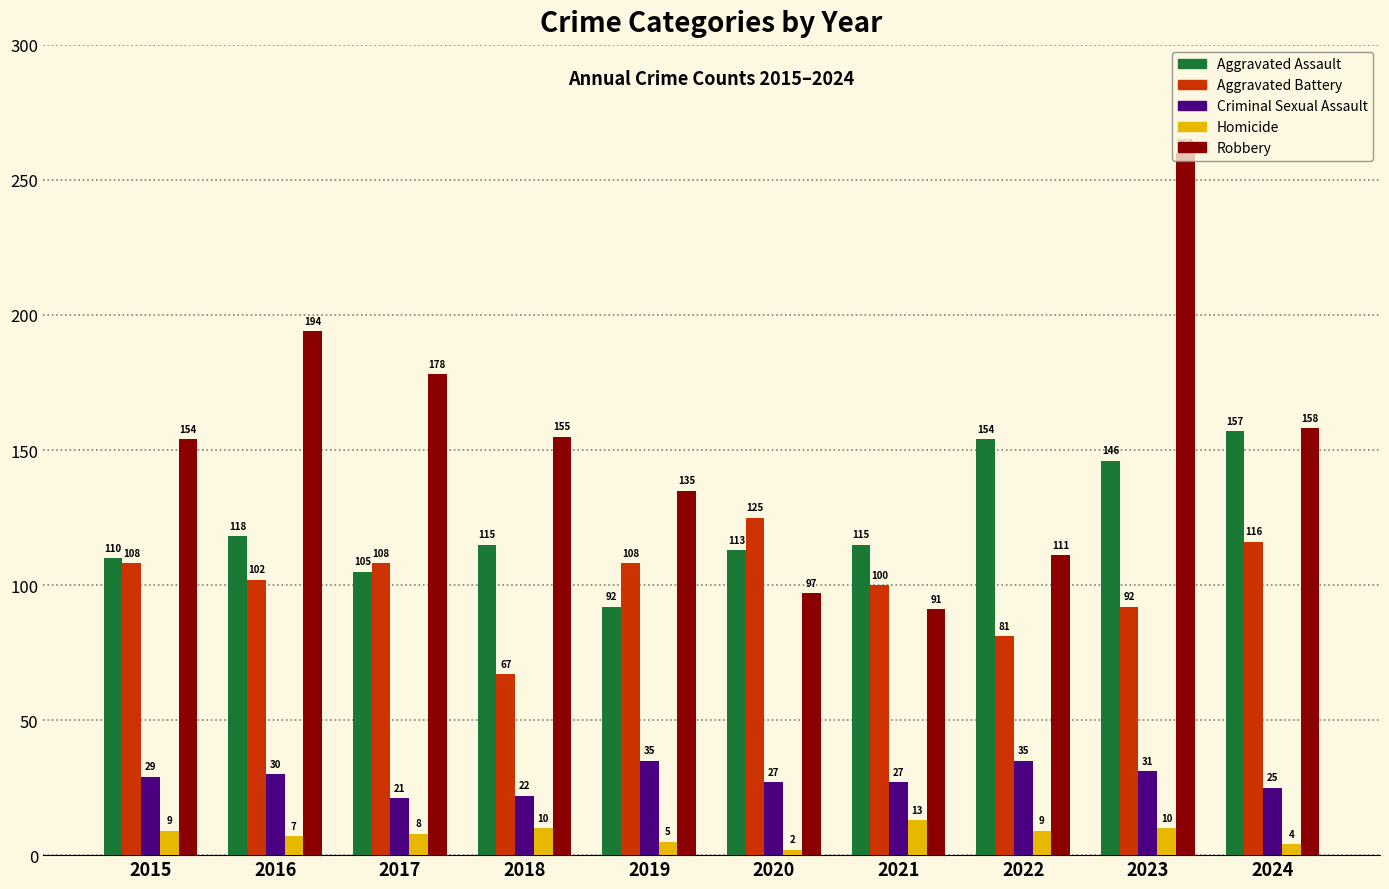

The Robbery series shows 91 at 2021. True or false?

True